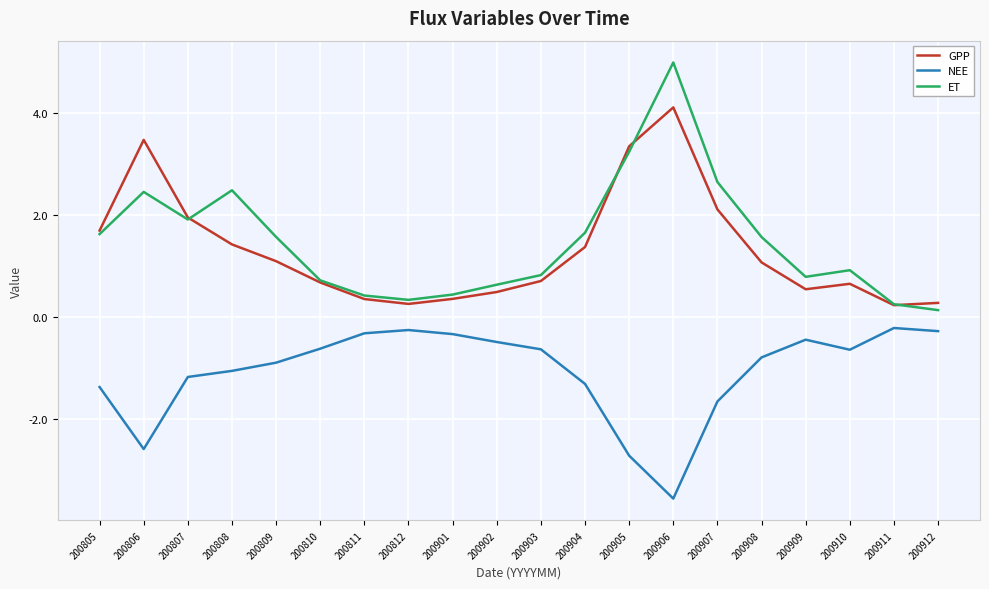

Which series has the largest range (max minus min)?

ET